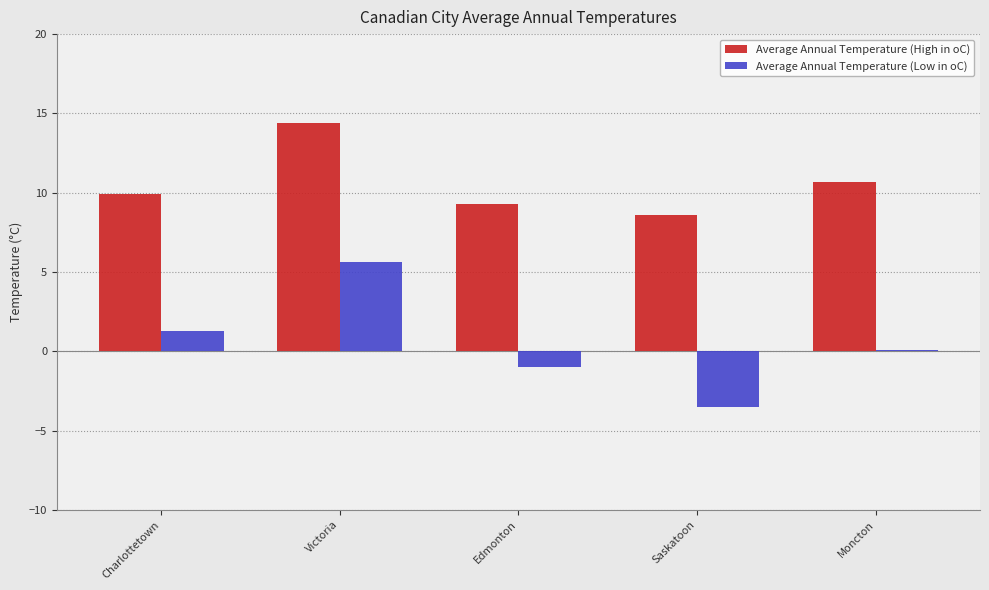

Which series has the widest spread of values?

Average Annual Temperature (Low in oC)